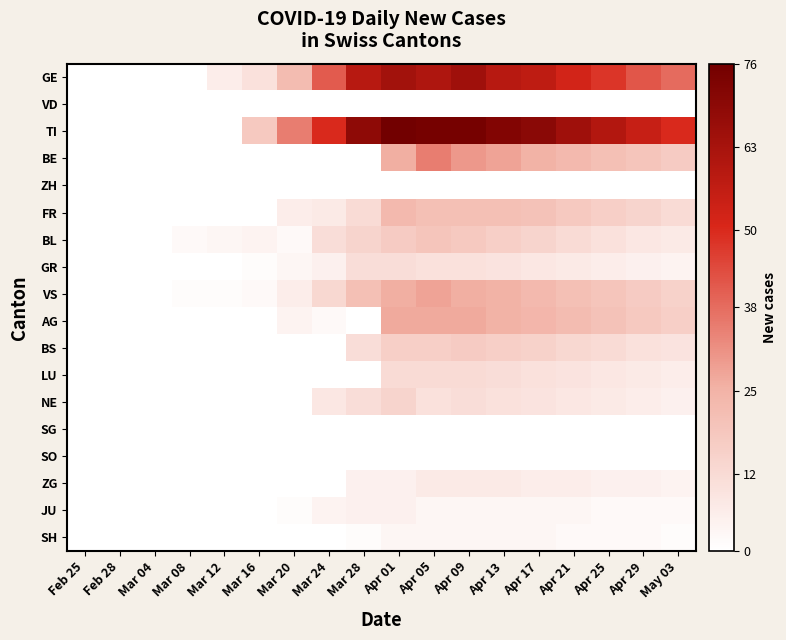

Reading left to right, list all the values displayed in this chart.

GE: Feb 25=0	Feb 28=0	Mar 04=0	Mar 08=0	Mar 12=6	Mar 16=10	Mar 20=22	Mar 24=41	Mar 28=59	Apr 01=64	Apr 05=61	Apr 09=65	Apr 13=59	Apr 17=57	Apr 21=52	Apr 25=48	Apr 29=42	May 03=38
VD: Feb 25=0	Feb 28=0	Mar 04=0	Mar 08=0	Mar 12=0	Mar 16=0	Mar 20=0	Mar 24=0	Mar 28=0	Apr 01=0	Apr 05=0	Apr 09=0	Apr 13=0	Apr 17=0	Apr 21=0	Apr 25=0	Apr 29=0	May 03=0
TI: Feb 25=0	Feb 28=0	Mar 04=0	Mar 08=0	Mar 12=0	Mar 16=18	Mar 20=35	Mar 24=50	Mar 28=69	Apr 01=76	Apr 05=75	Apr 09=75	Apr 13=72	Apr 17=70	Apr 21=65	Apr 25=60	Apr 29=55	May 03=50
BE: Feb 25=0	Feb 28=0	Mar 04=0	Mar 08=0	Mar 12=0	Mar 16=0	Mar 20=0	Mar 24=0	Mar 28=0	Apr 01=26	Apr 05=35	Apr 09=30	Apr 13=28	Apr 17=25	Apr 21=23	Apr 25=21	Apr 29=19	May 03=17
ZH: Feb 25=0	Feb 28=0	Mar 04=0	Mar 08=0	Mar 12=0	Mar 16=0	Mar 20=0	Mar 24=0	Mar 28=0	Apr 01=0	Apr 05=0	Apr 09=0	Apr 13=0	Apr 17=0	Apr 21=0	Apr 25=0	Apr 29=0	May 03=0
FR: Feb 25=0	Feb 28=0	Mar 04=0	Mar 08=0	Mar 12=0	Mar 16=0	Mar 20=6	Mar 24=7	Mar 28=12	Apr 01=23	Apr 05=21	Apr 09=21	Apr 13=21	Apr 17=20	Apr 21=18	Apr 25=16	Apr 29=14	May 03=12
BL: Feb 25=0	Feb 28=0	Mar 04=0	Mar 08=2	Mar 12=3	Mar 16=4	Mar 20=2	Mar 24=11	Mar 28=14	Apr 01=17	Apr 05=19	Apr 09=18	Apr 13=16	Apr 17=14	Apr 21=12	Apr 25=10	Apr 29=8	May 03=7
GR: Feb 25=0	Feb 28=0	Mar 04=0	Mar 08=0	Mar 12=0	Mar 16=1	Mar 20=3	Mar 24=5	Mar 28=11	Apr 01=11	Apr 05=10	Apr 09=10	Apr 13=9	Apr 17=8	Apr 21=7	Apr 25=6	Apr 29=5	May 03=4
VS: Feb 25=0	Feb 28=0	Mar 04=0	Mar 08=1	Mar 12=1	Mar 16=2	Mar 20=6	Mar 24=13	Mar 28=21	Apr 01=26	Apr 05=28	Apr 09=26	Apr 13=25	Apr 17=23	Apr 21=21	Apr 25=19	Apr 29=17	May 03=15
AG: Feb 25=0	Feb 28=0	Mar 04=0	Mar 08=0	Mar 12=0	Mar 16=0	Mar 20=4	Mar 24=2	Mar 28=0	Apr 01=27	Apr 05=27	Apr 09=27	Apr 13=25	Apr 17=24	Apr 21=22	Apr 25=20	Apr 29=18	May 03=16
BS: Feb 25=0	Feb 28=0	Mar 04=0	Mar 08=0	Mar 12=0	Mar 16=0	Mar 20=0	Mar 24=0	Mar 28=11	Apr 01=16	Apr 05=16	Apr 09=17	Apr 13=16	Apr 17=15	Apr 21=13	Apr 25=12	Apr 29=10	May 03=9
LU: Feb 25=0	Feb 28=0	Mar 04=0	Mar 08=0	Mar 12=0	Mar 16=0	Mar 20=0	Mar 24=0	Mar 28=0	Apr 01=12	Apr 05=12	Apr 09=12	Apr 13=11	Apr 17=10	Apr 21=9	Apr 25=8	Apr 29=7	May 03=6
NE: Feb 25=0	Feb 28=0	Mar 04=0	Mar 08=0	Mar 12=0	Mar 16=0	Mar 20=0	Mar 24=8	Mar 28=11	Apr 01=14	Apr 05=10	Apr 09=11	Apr 13=10	Apr 17=9	Apr 21=8	Apr 25=7	Apr 29=6	May 03=5
SG: Feb 25=0	Feb 28=0	Mar 04=0	Mar 08=0	Mar 12=0	Mar 16=0	Mar 20=0	Mar 24=0	Mar 28=0	Apr 01=0	Apr 05=0	Apr 09=0	Apr 13=0	Apr 17=0	Apr 21=0	Apr 25=0	Apr 29=0	May 03=0
SO: Feb 25=0	Feb 28=0	Mar 04=0	Mar 08=0	Mar 12=0	Mar 16=0	Mar 20=0	Mar 24=0	Mar 28=0	Apr 01=0	Apr 05=0	Apr 09=0	Apr 13=0	Apr 17=0	Apr 21=0	Apr 25=0	Apr 29=0	May 03=0
ZG: Feb 25=0	Feb 28=0	Mar 04=0	Mar 08=0	Mar 12=0	Mar 16=0	Mar 20=0	Mar 24=0	Mar 28=5	Apr 01=5	Apr 05=7	Apr 09=7	Apr 13=7	Apr 17=6	Apr 21=6	Apr 25=5	Apr 29=5	May 03=4
JU: Feb 25=0	Feb 28=0	Mar 04=0	Mar 08=0	Mar 12=0	Mar 16=0	Mar 20=1	Mar 24=4	Mar 28=5	Apr 01=5	Apr 05=3	Apr 09=3	Apr 13=3	Apr 17=3	Apr 21=3	Apr 25=2	Apr 29=2	May 03=2
SH: Feb 25=0	Feb 28=0	Mar 04=0	Mar 08=0	Mar 12=0	Mar 16=0	Mar 20=0	Mar 24=0	Mar 28=1	Apr 01=3	Apr 05=3	Apr 09=3	Apr 13=3	Apr 17=3	Apr 21=2	Apr 25=2	Apr 29=2	May 03=1